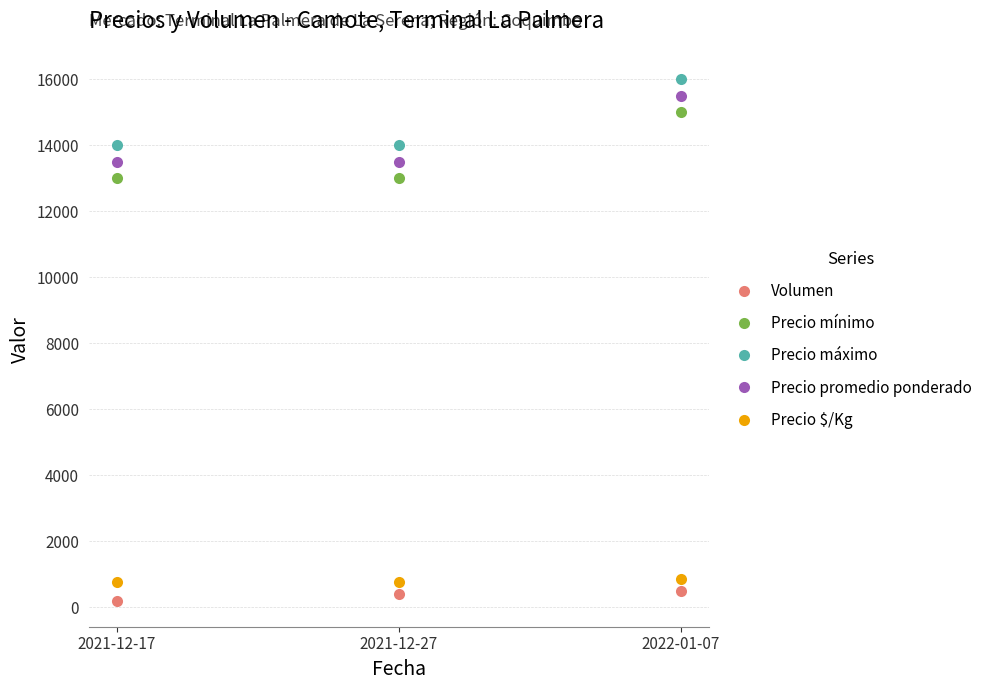

Reading left to right, transcribe all the data shown in this chart.

Volumen: 200	400	500
Precio mínimo: 13000	13000	15000
Precio máximo: 14000	14000	16000
Precio promedio ponderado: 13500	13500	15500
Precio $/Kg: 750	750	861